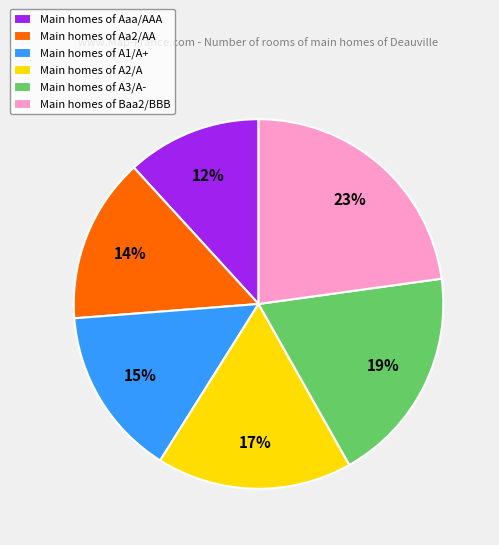

Do Main homes of Aaa/AAA and Main homes of Baa2/BBB together represent more than half of the pie?

No